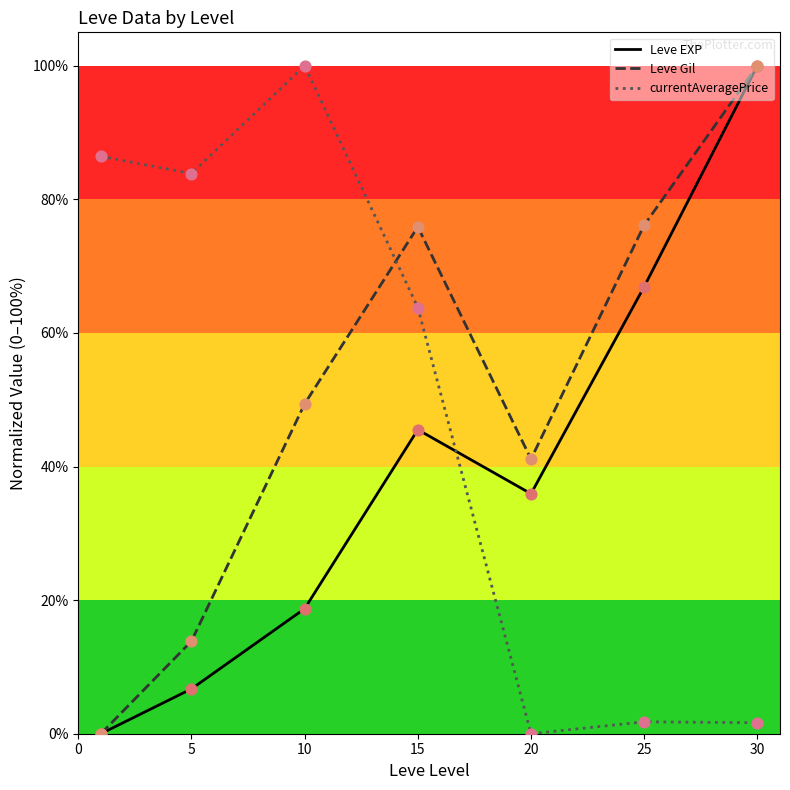

What is the maximum value for Leve Gil?

100.0